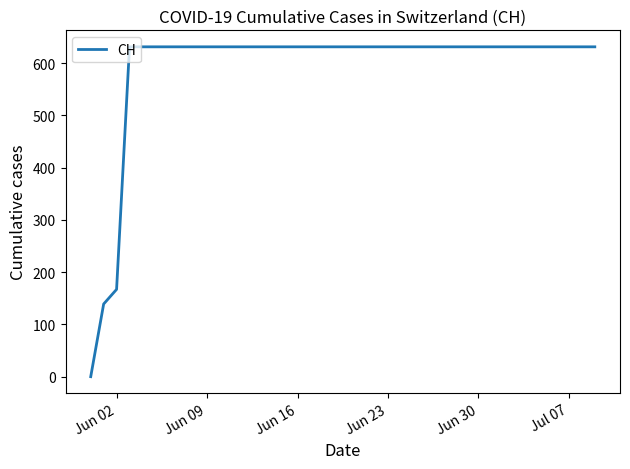

What is the maximum value shown in the chart?

631